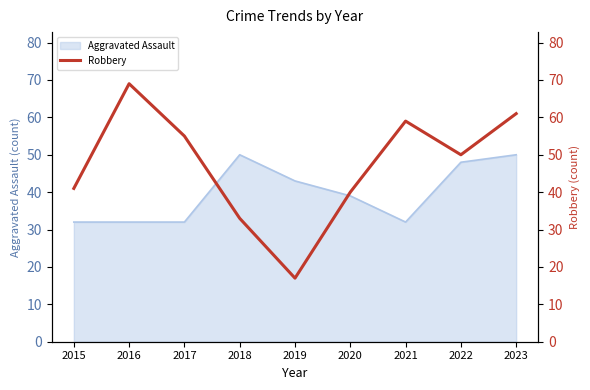

Between 2017 and 2021, which is larger?

2021